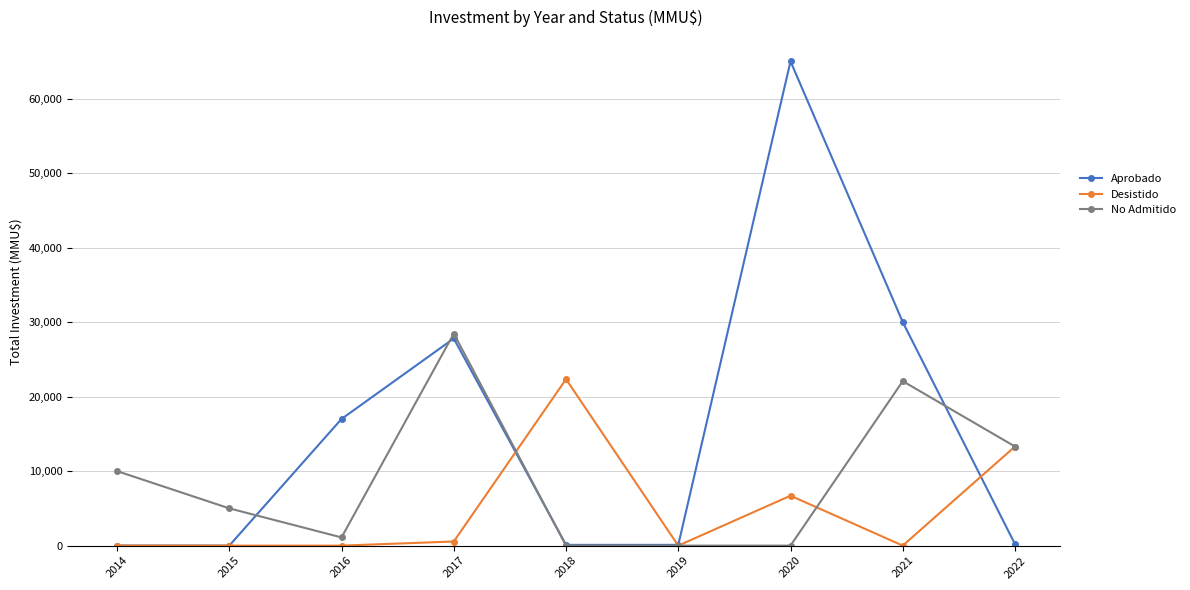

True or false: Aprobado has more than 1 points higher than both neighbors.

True